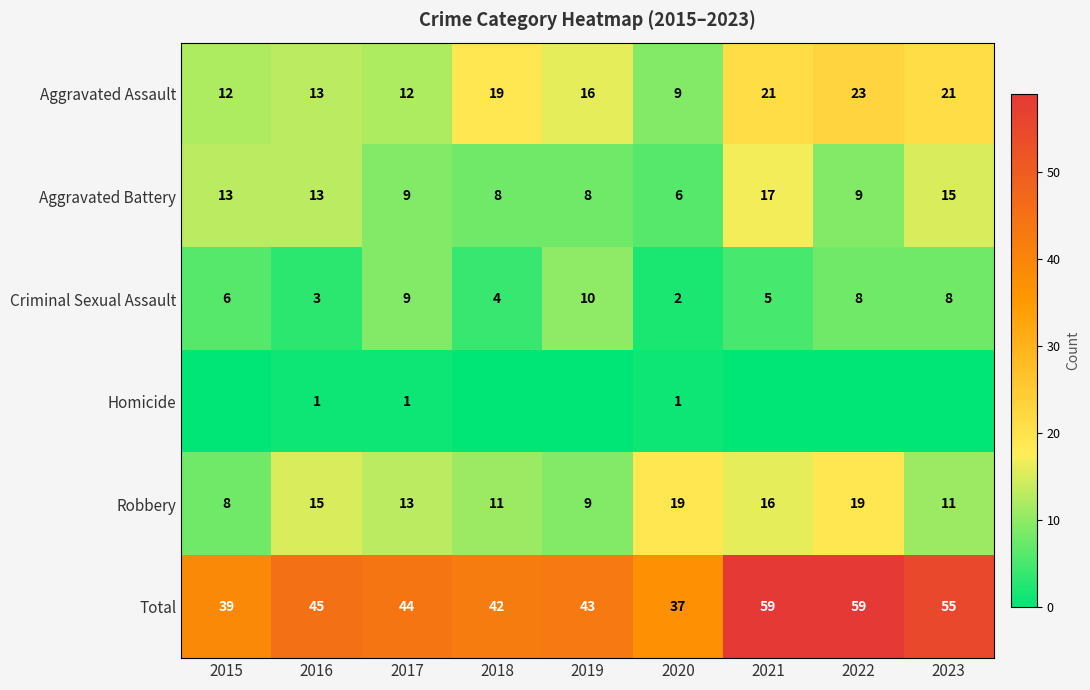

At which label does Aggravated Battery first exceed 9?

2015